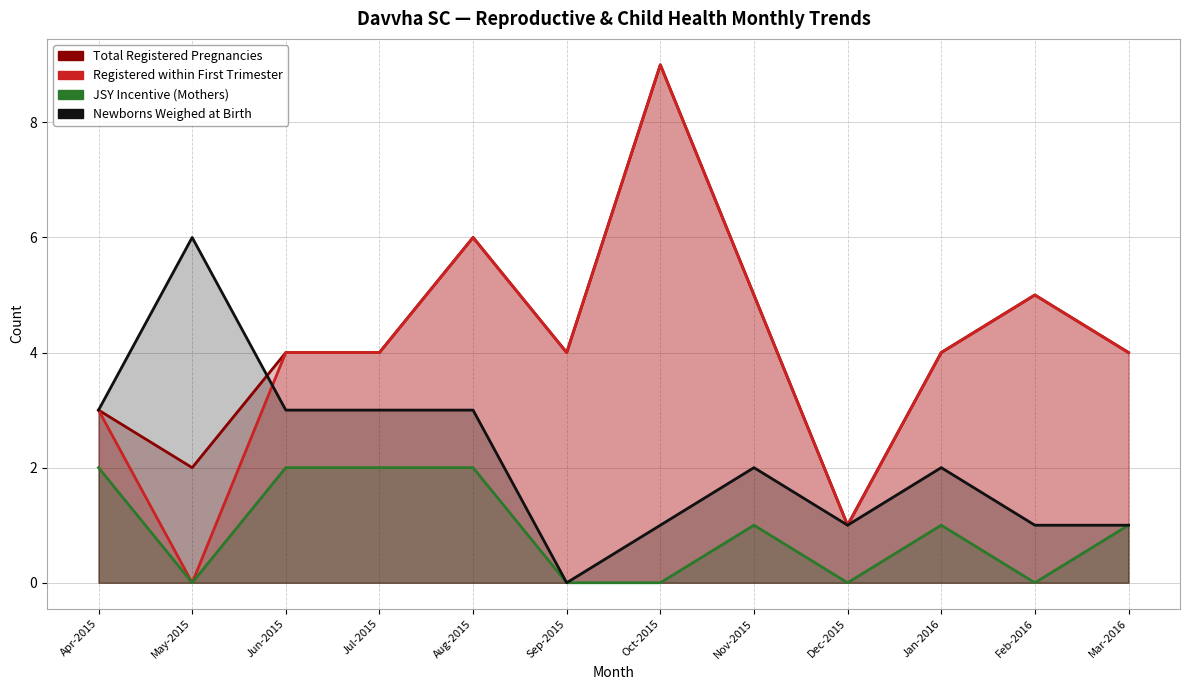

Is it true that JSY Incentive (Mothers) equals 1 at Dec-2015?

False